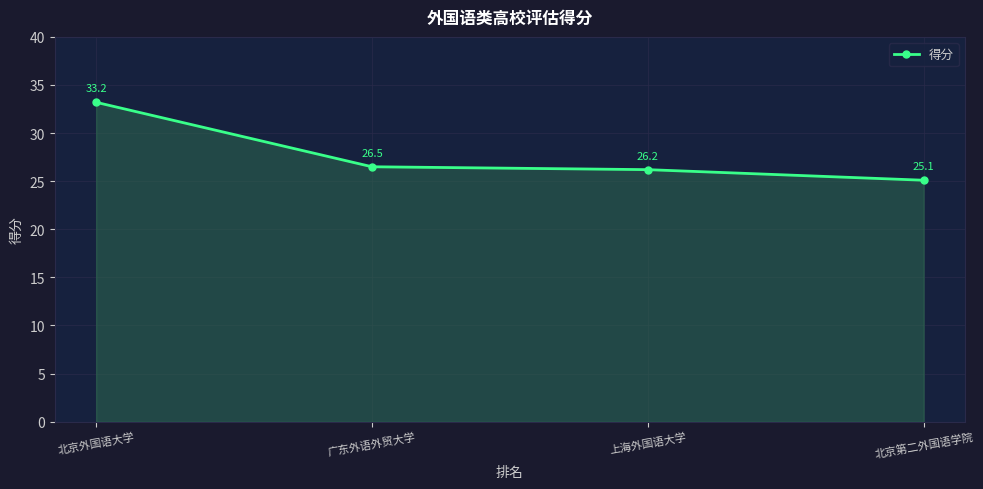

What is the sum of all values?

111.0